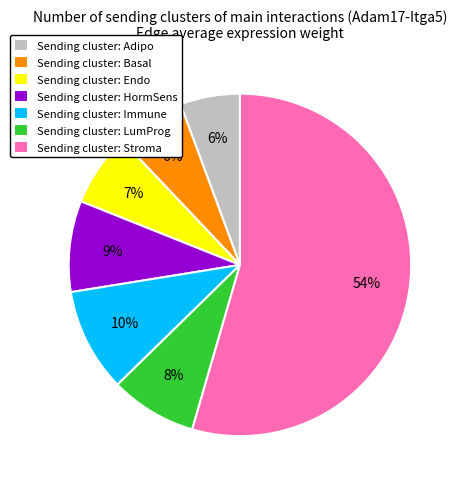

Does any single category account for the majority?

Yes